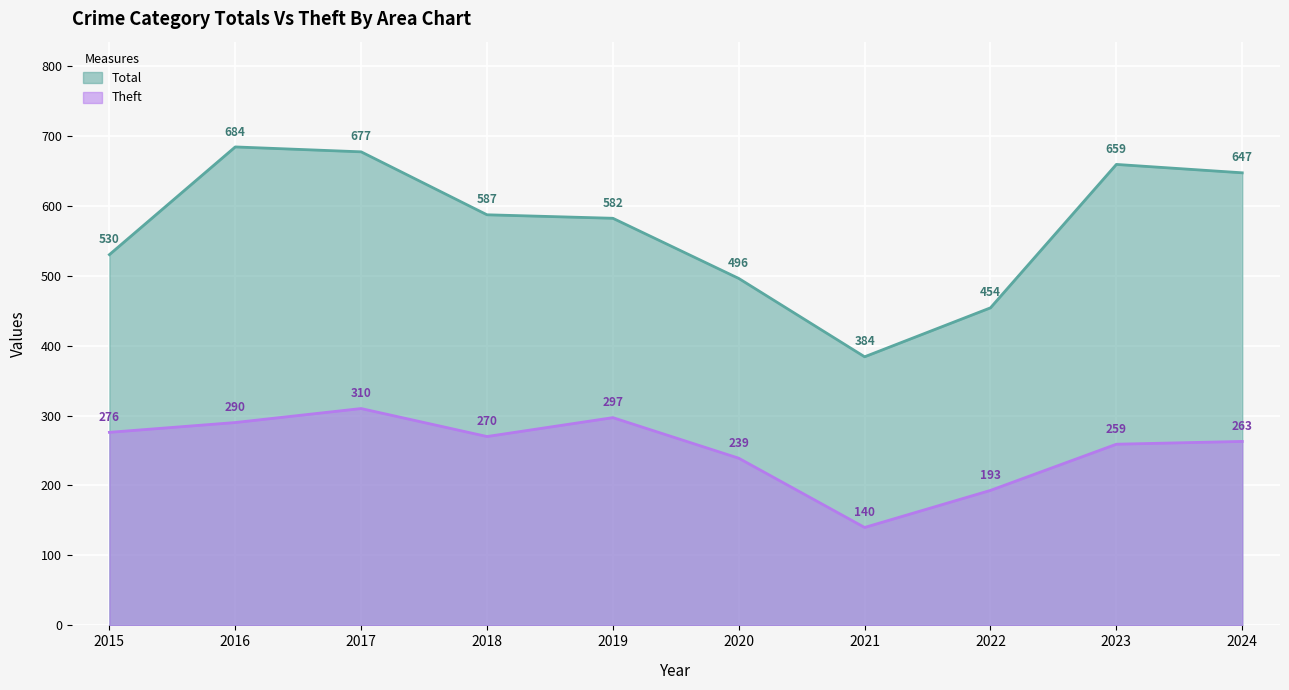

What is the value of the Theft point at the 3rd from the left?

310